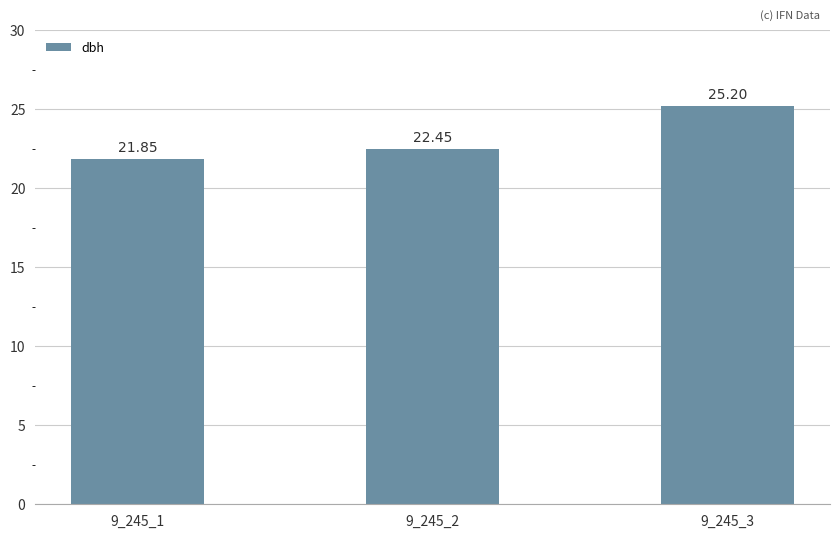

List the labels in order of value, largest first.

9_245_3, 9_245_2, 9_245_1